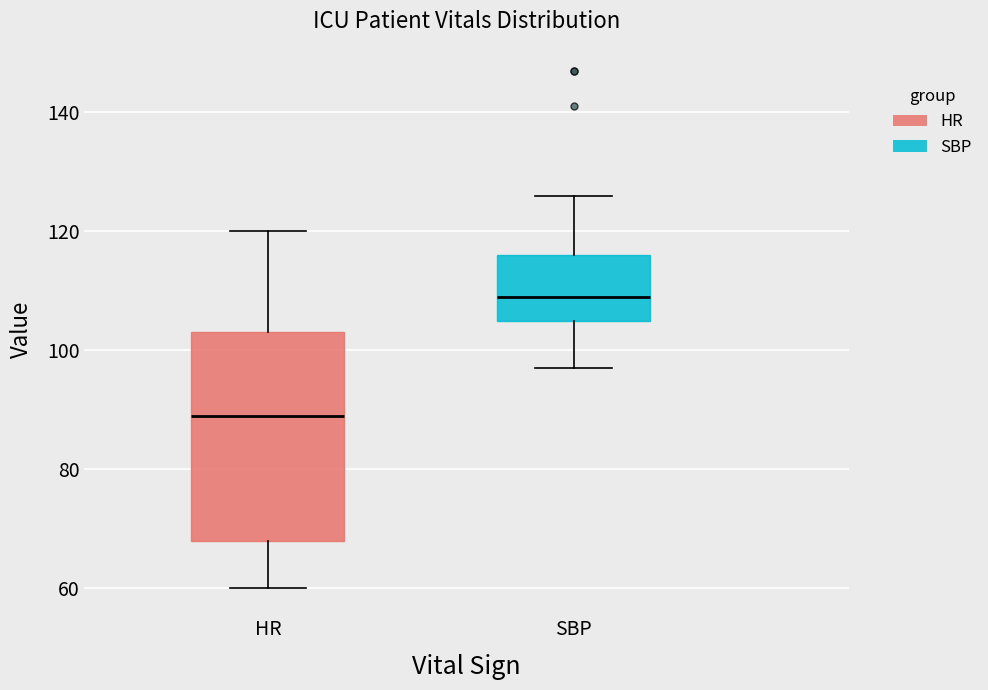

Which box's median line is the lowest?

HR